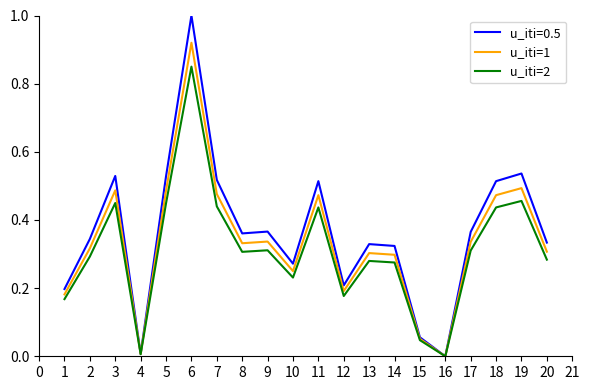

Rank the series at 12 from lowest to highest value.

u_iti=2, u_iti=1, u_iti=0.5